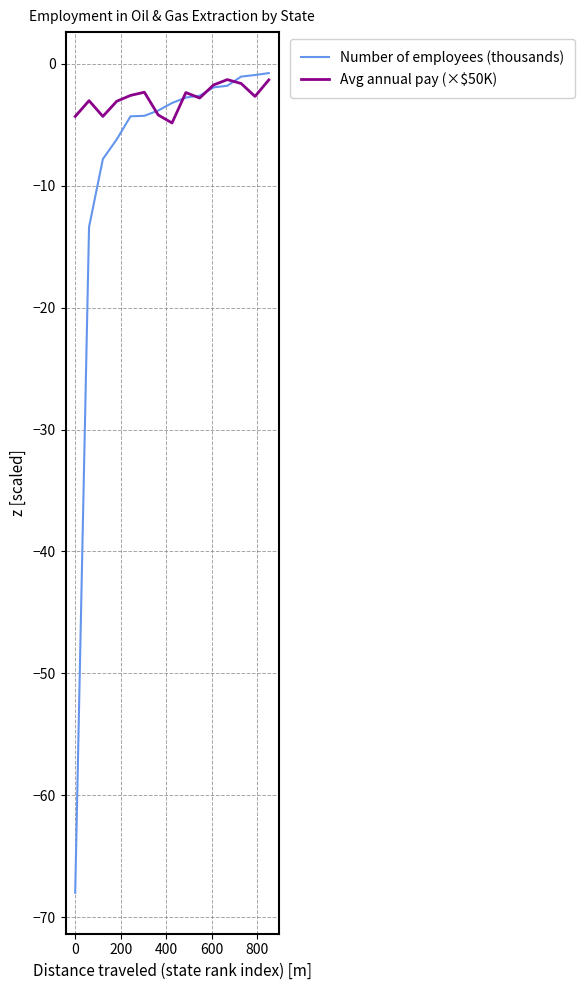

Which series has the widest spread of values?

Number of employees (thousands)